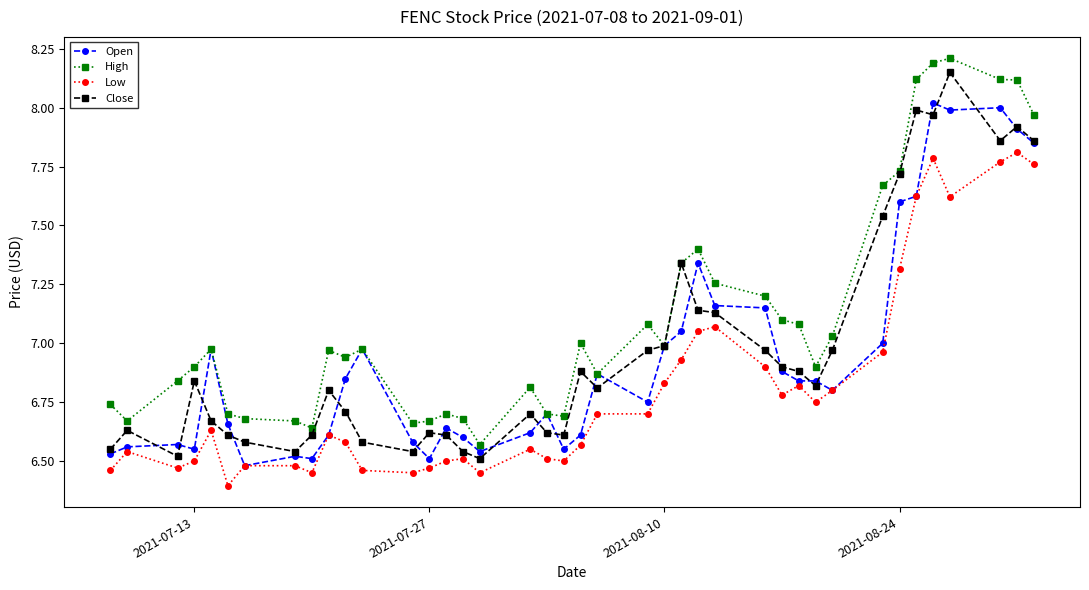

Which series has the largest total across all categories?

High